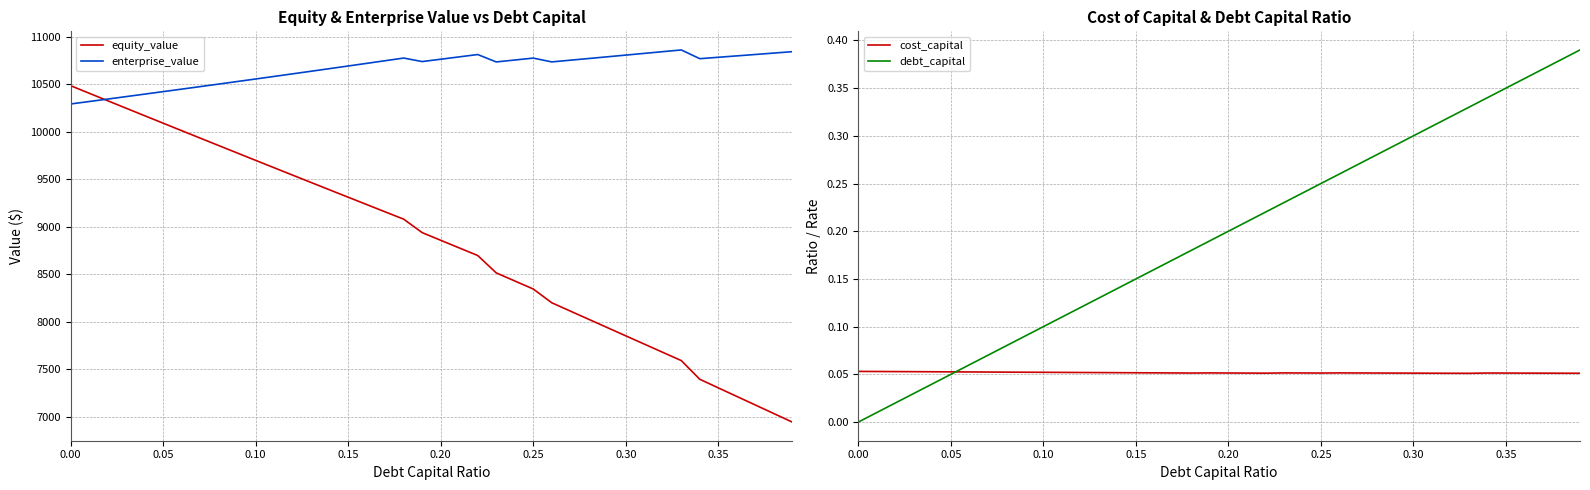

What is the minimum value for enterprise_value?

10293.1